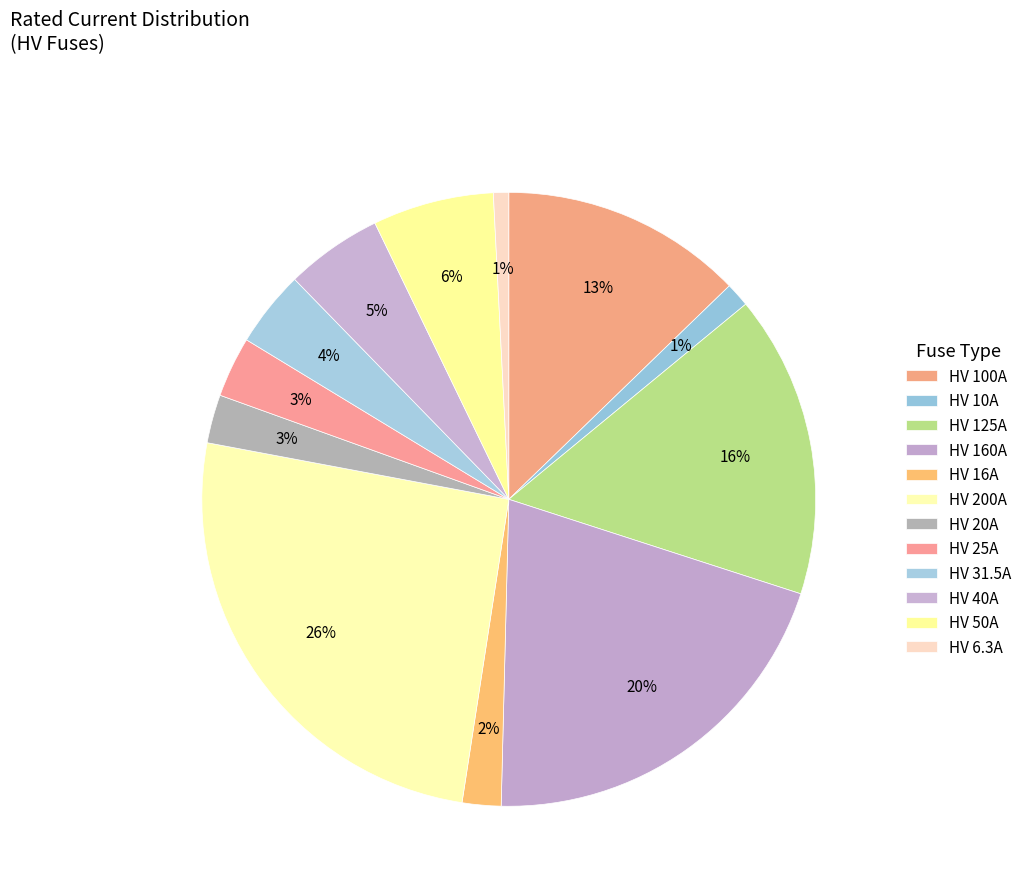

True or false: HV 31.5A accounts for 1% of the total.

False